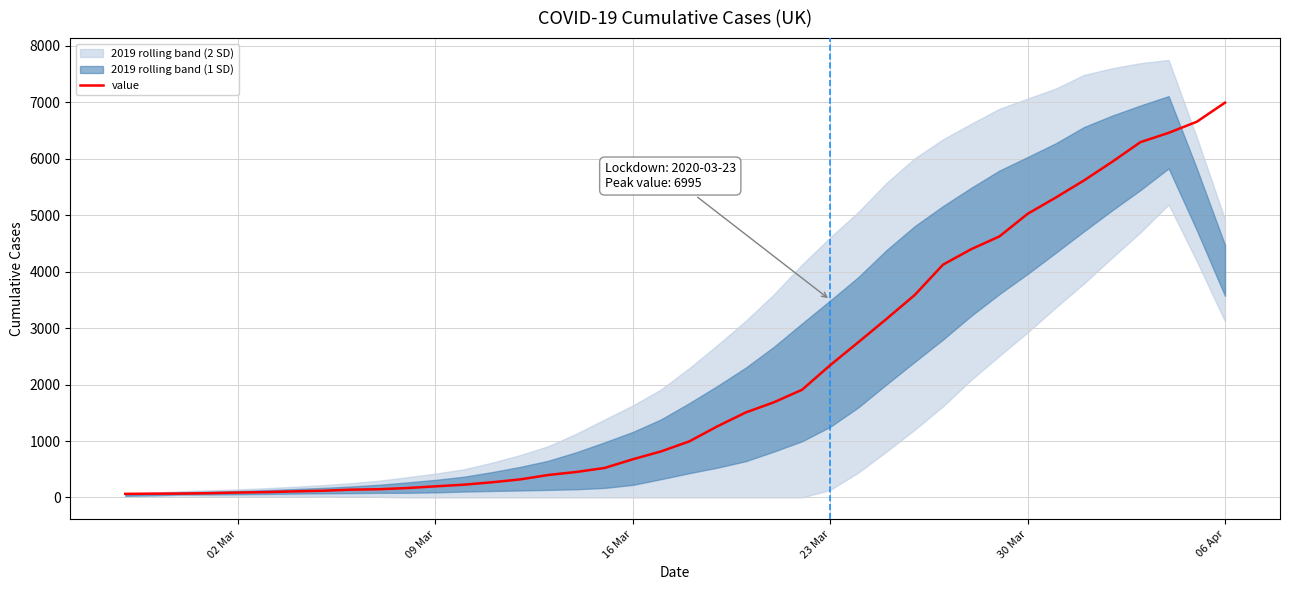

True or false: there are more than 1 points higher than both neighbors.

False